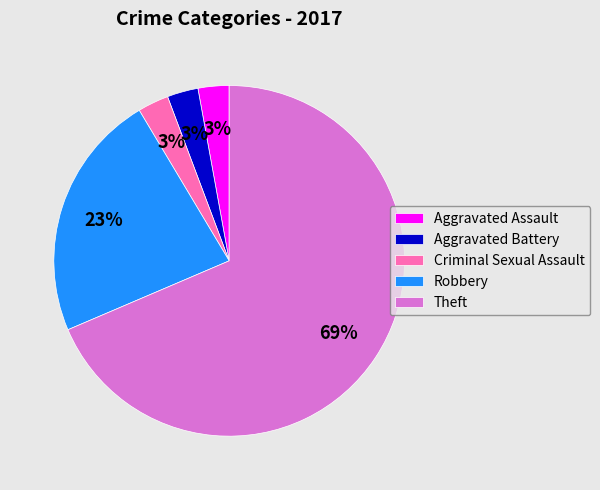

What percentage is the Robbery slice, to the nearest percent?

23%